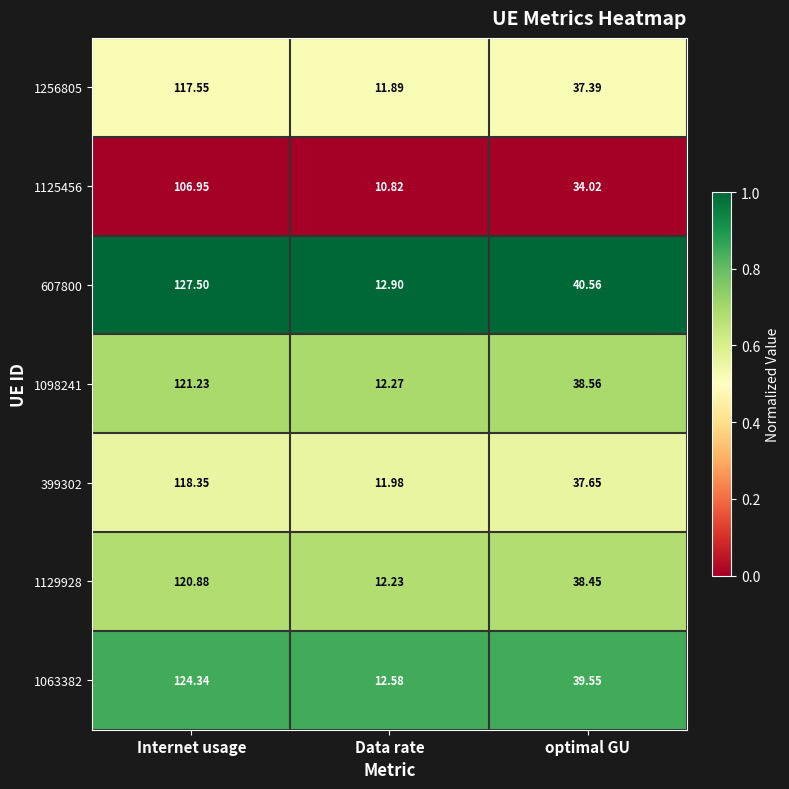

Rank the series by their maximum value, from highest to lowest.

607800, 1063382, 1098241, 1129928, 399302, 1256805, 1125456